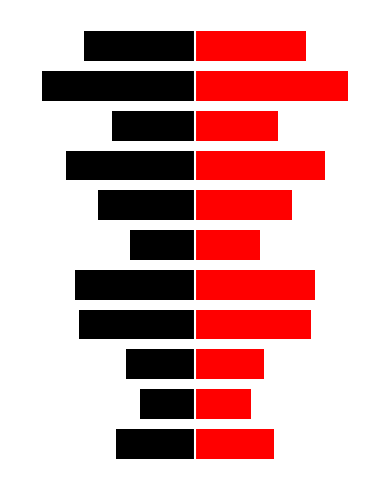

What is the minimum value shown in the chart?

-33